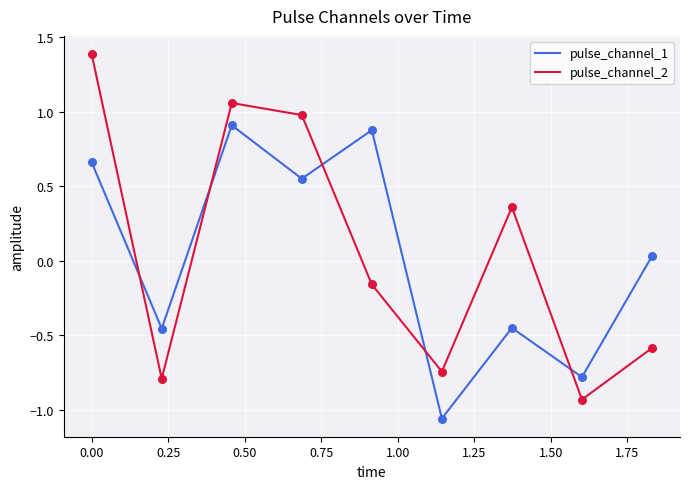

Which series has the widest spread of values?

pulse_channel_2